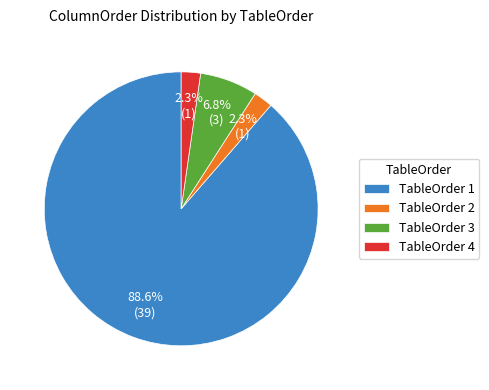

Combined, do TableOrder 3 and TableOrder 4 account for over 50%?

No